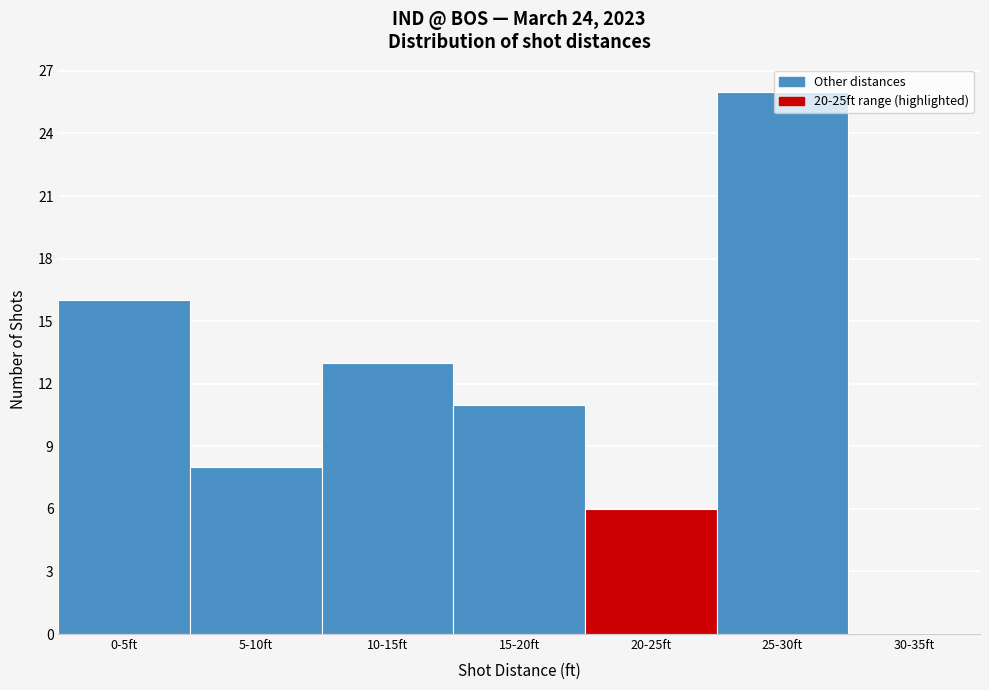

The value at 10-15ft is 21. True or false?

False